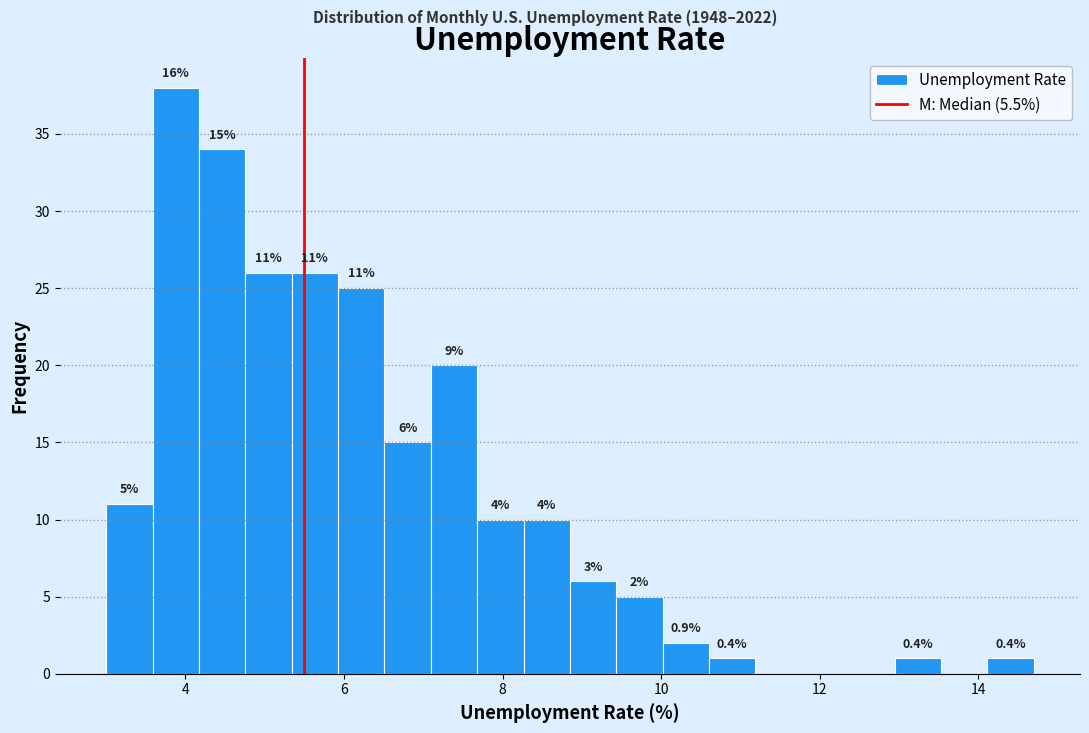

Around what value on the x-axis is the tallest bar? Give the approximate position of its centre, as read against the axis.

3.8